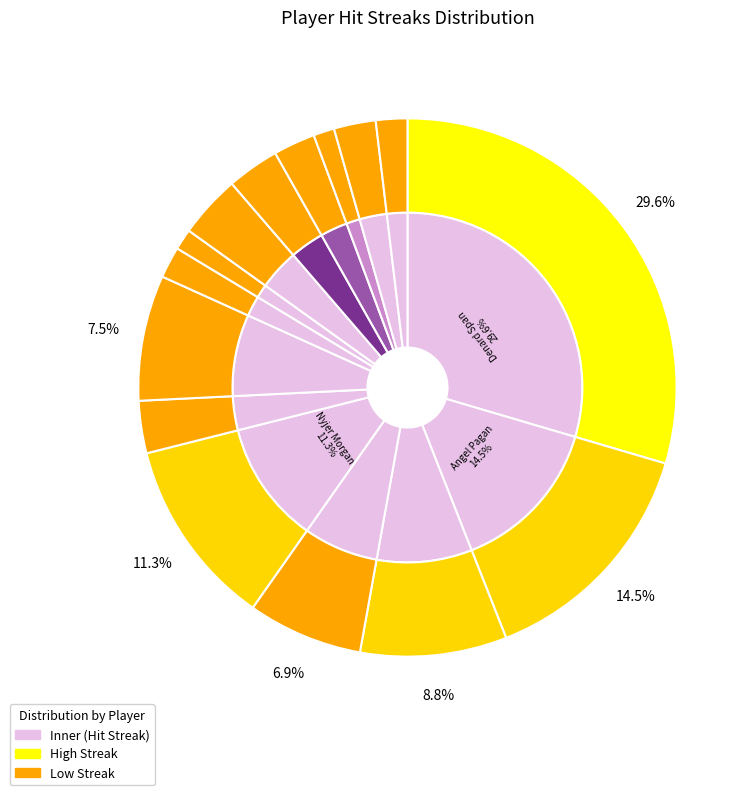

Which has a higher value, Scott Podsednik or Juan Pierre?

Juan Pierre